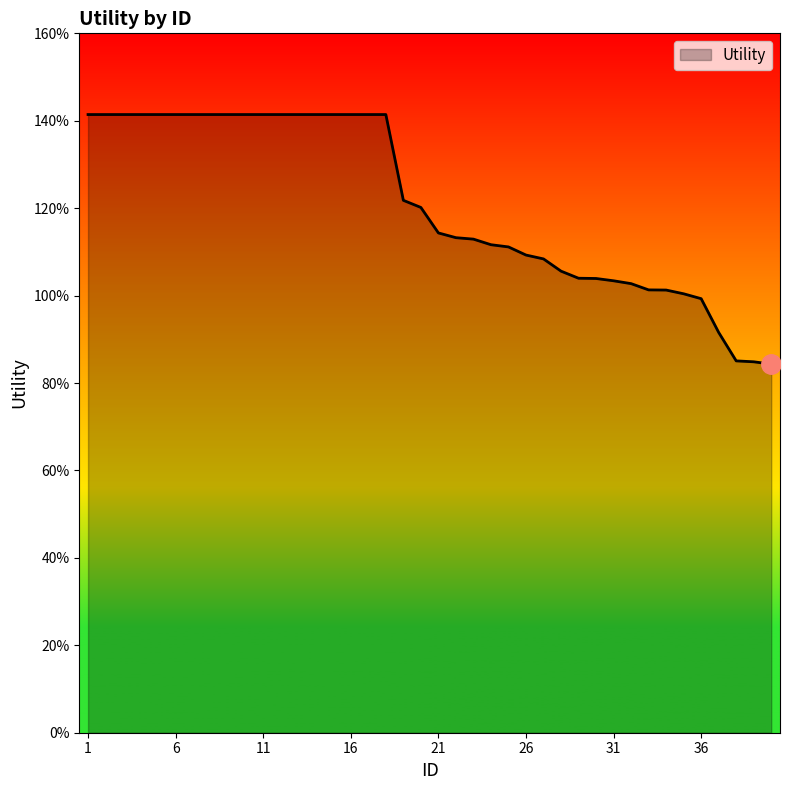

Does the chart have visible grid lines?

No